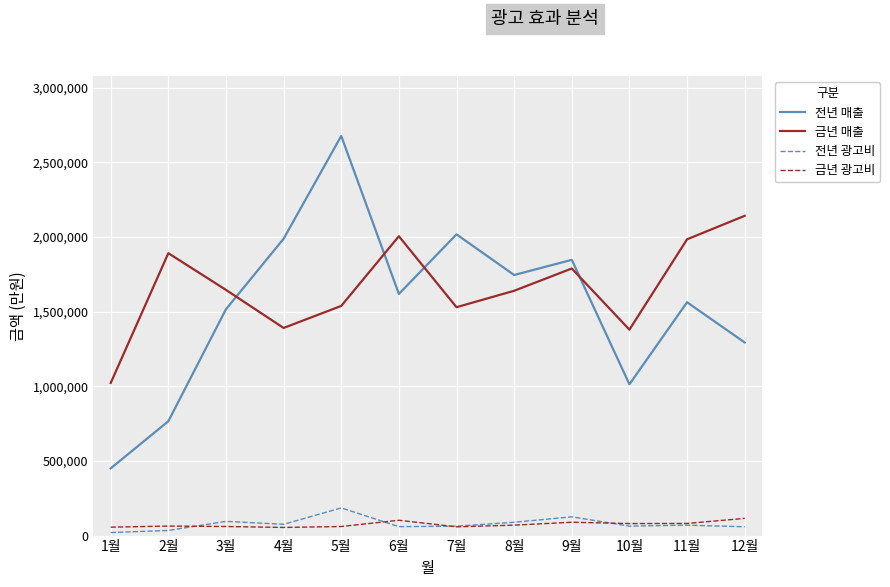

Rank the series at 5월 from lowest to highest value.

금년 광고비, 전년 광고비, 금년 매출, 전년 매출